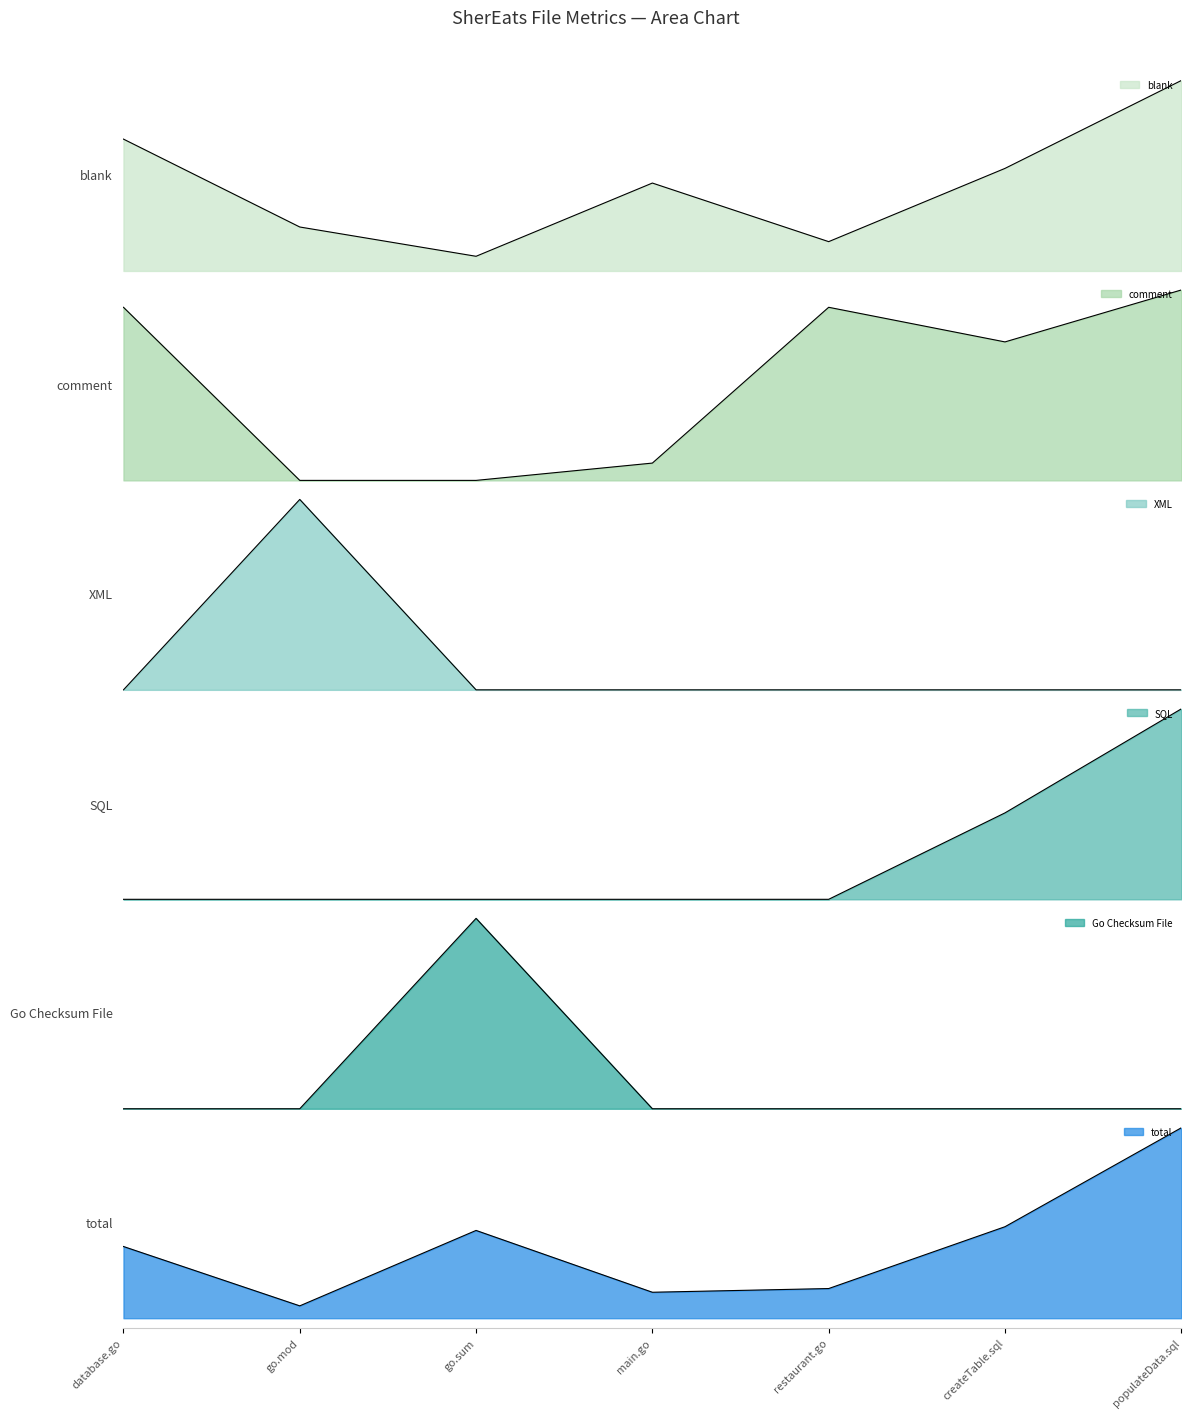

At how many categories does at least one series exceed 100?

1